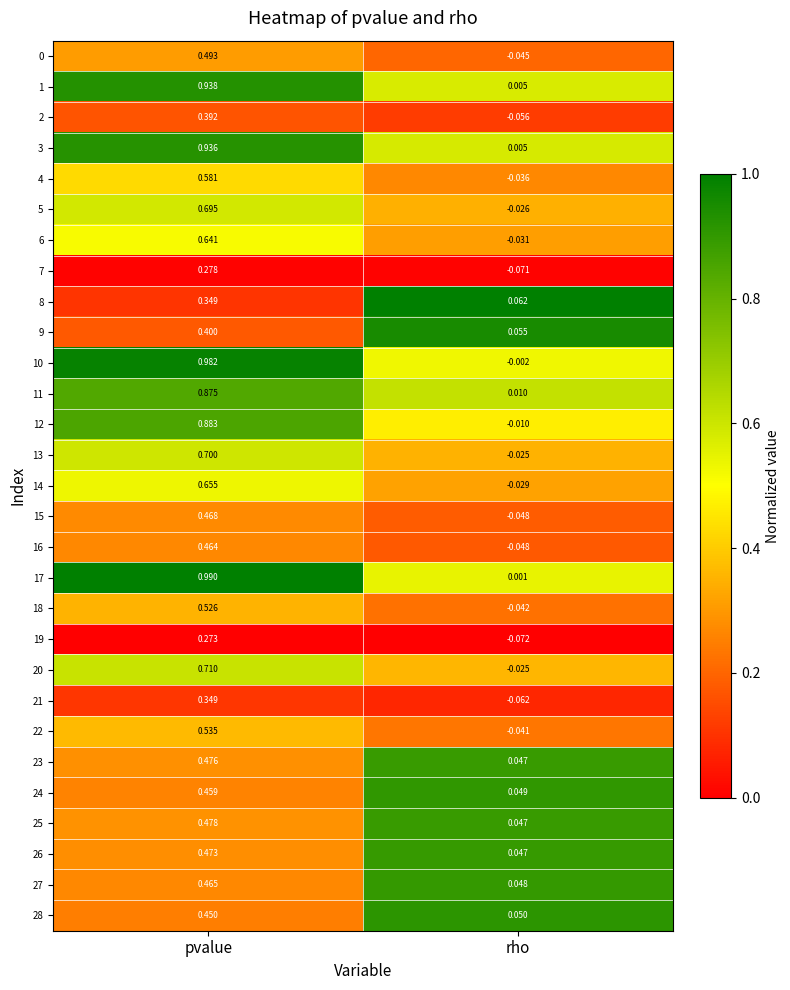

Which label corresponds to the largest value in the chart?

pvalue